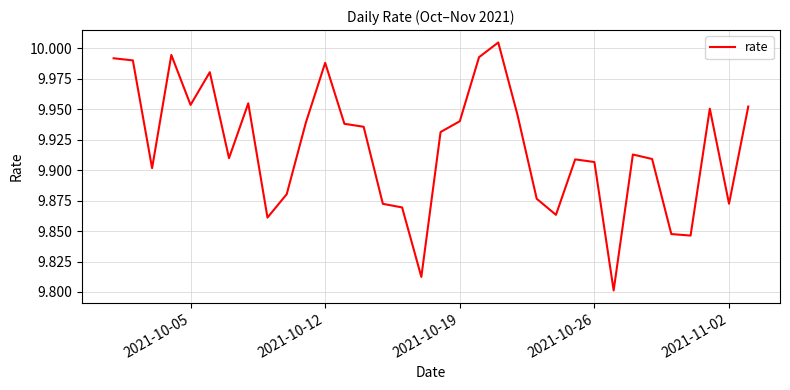

Is this an area chart (filled region under the line)?

No